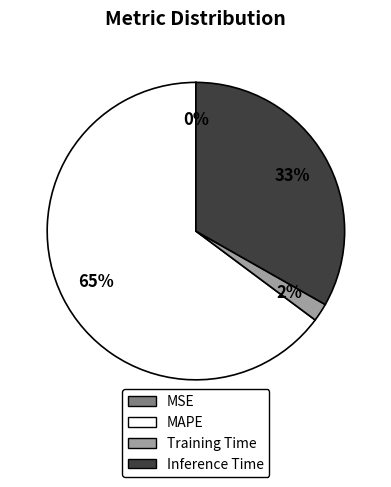

Is there any slice that represents more than half of the pie?

Yes